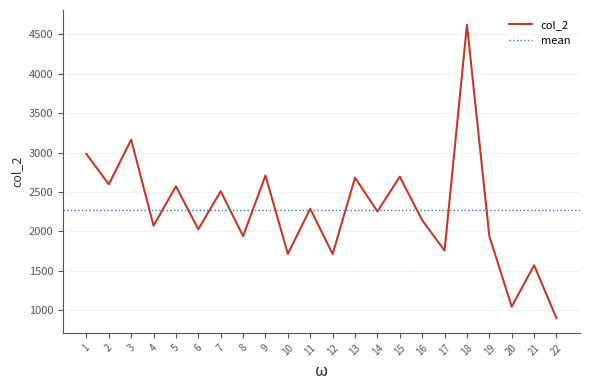

How many lines are shown in the chart?

1